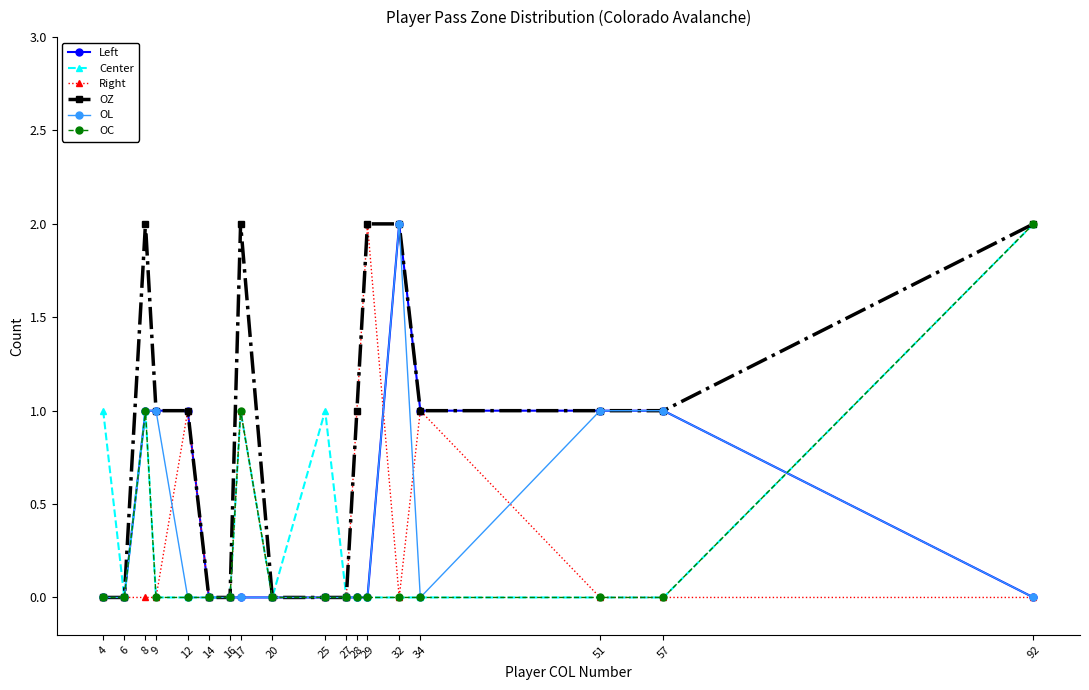

The value of Left at 8 is 0. True or false?

False